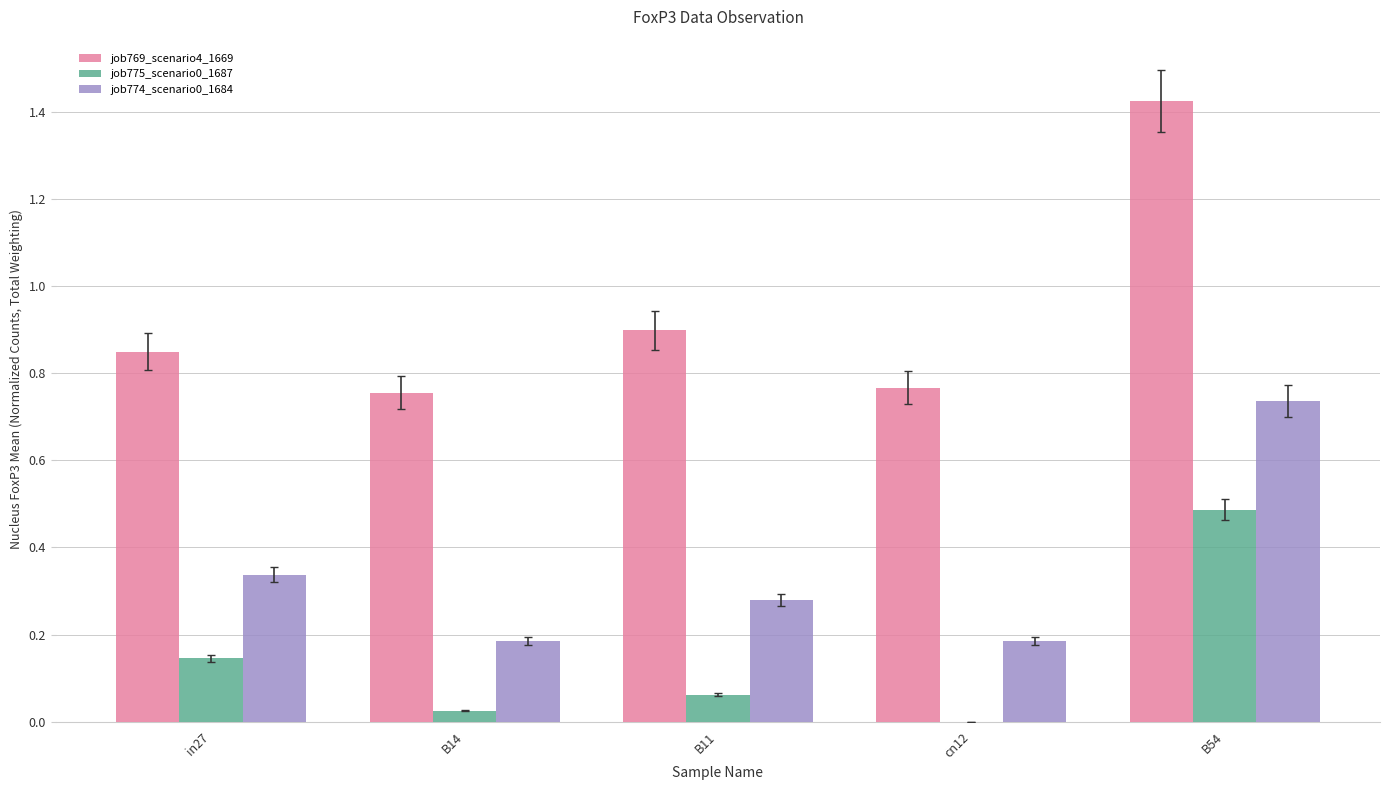

How many groups of bars are there?

5